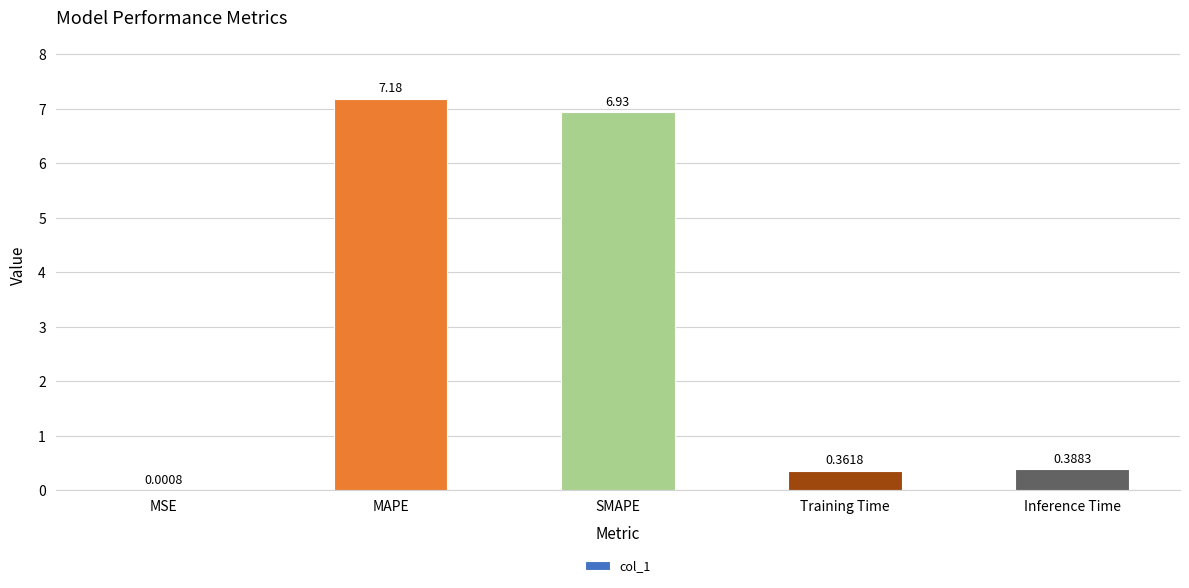

What is the change in value from MSE to Inference Time?

+0.4